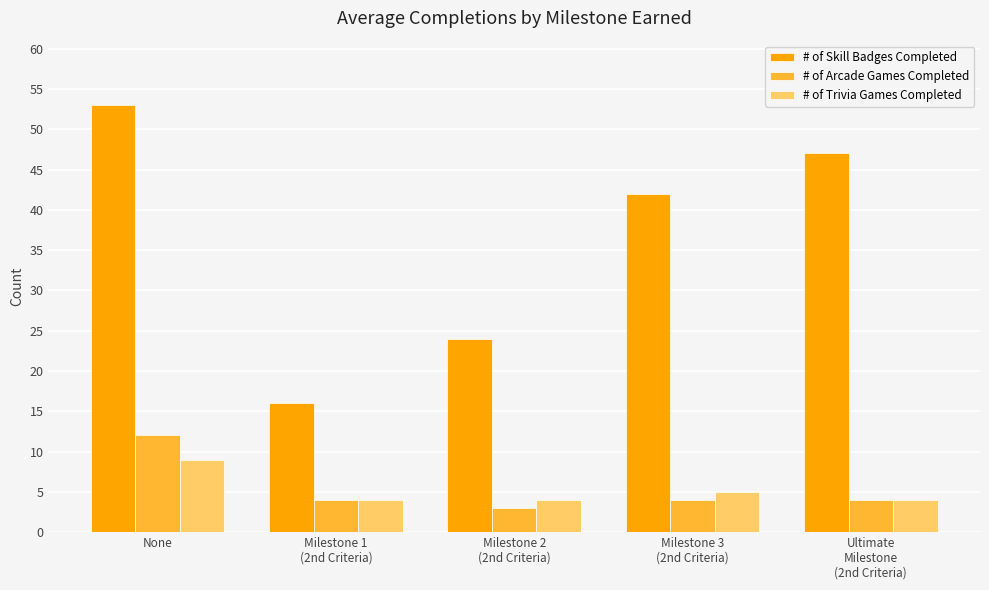

Reading left to right, what are all the values shown in this chart?

# of Skill Badges Completed: 53	16	24	42	47
# of Arcade Games Completed: 12	4	3	4	4
# of Trivia Games Completed: 9	4	4	5	4